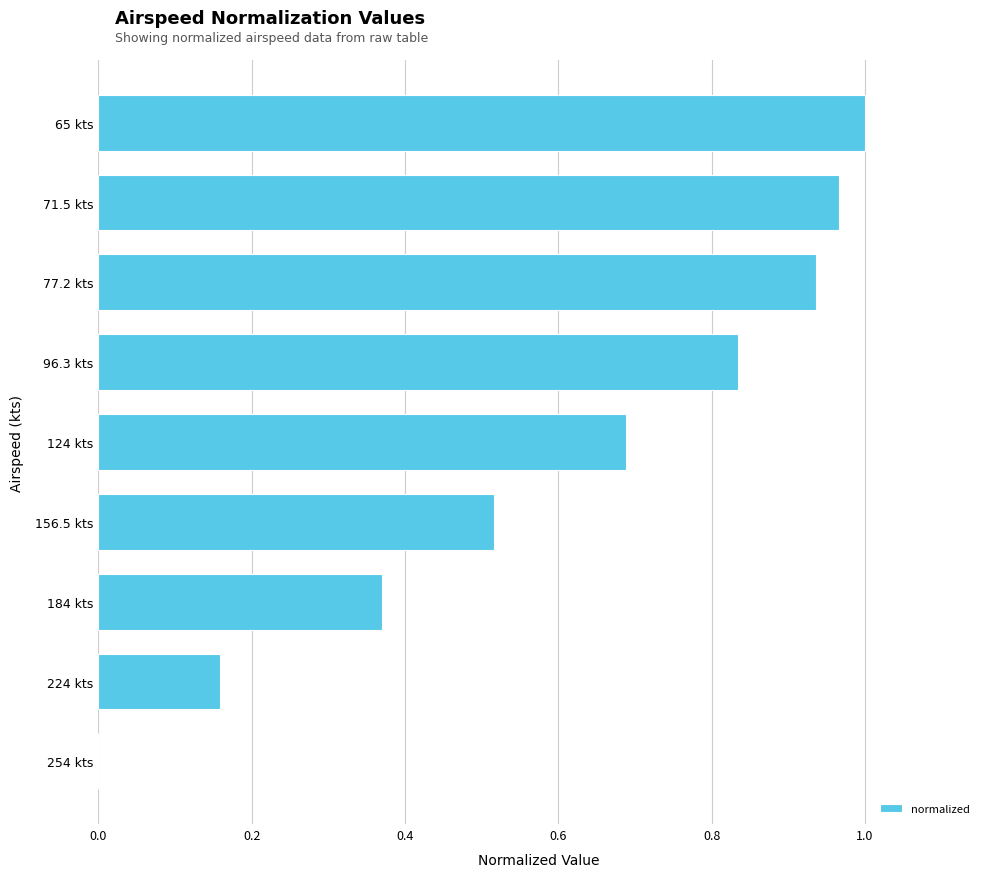

What is the change in value from 124 kts to 224 kts?

-0.5